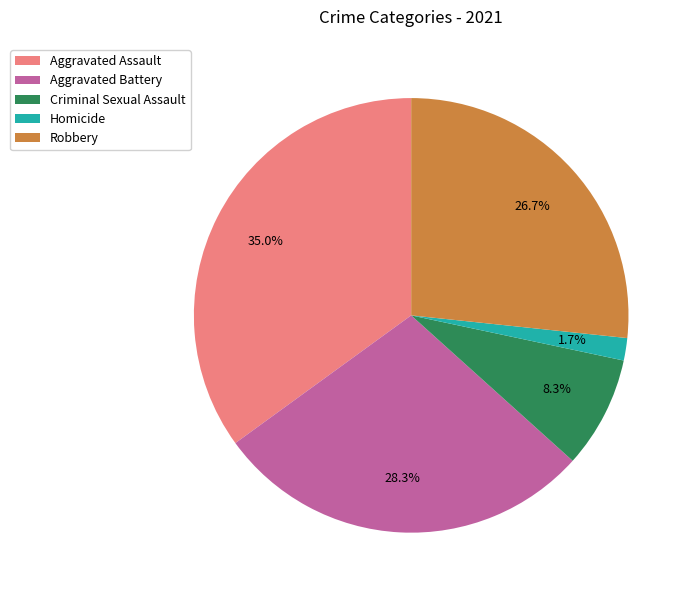

Count the number of slices in the pie.

5